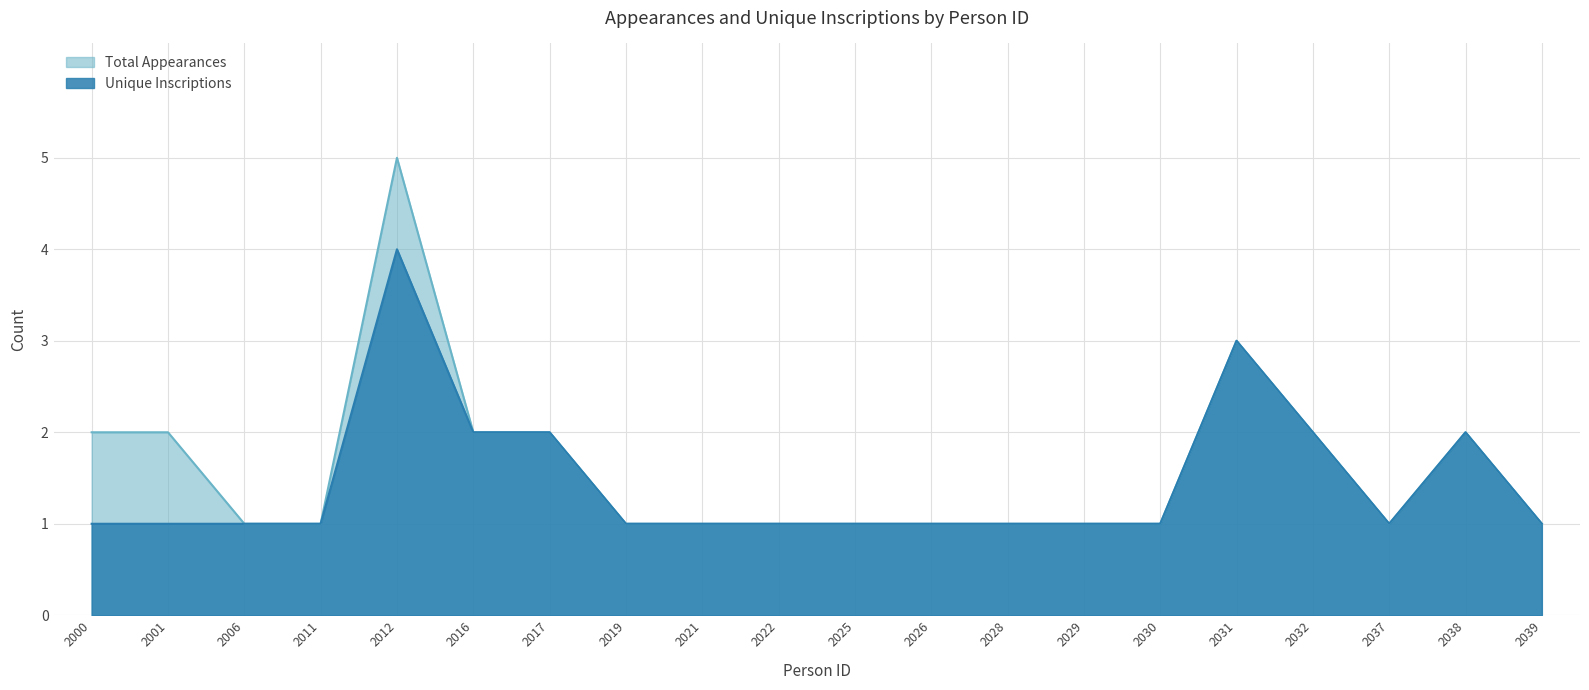

True or false: Total Appearances has a value of 1 at 2039.

True